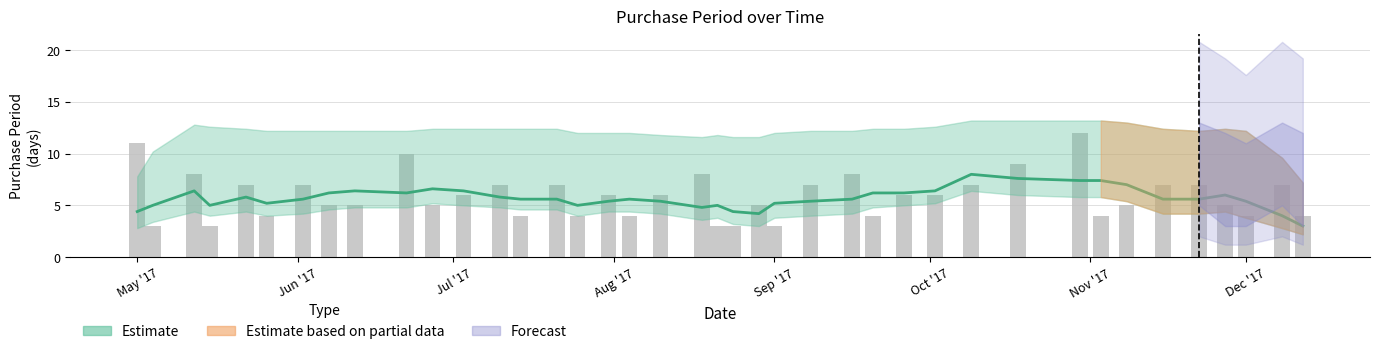

How many values are between 4 and 7?

28